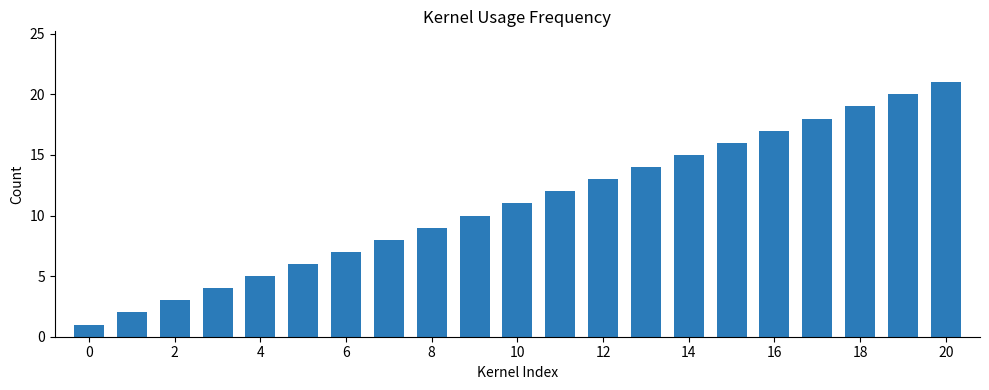

What is the smallest value displayed?

1